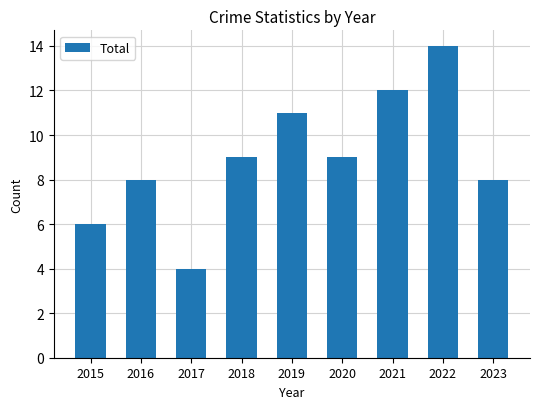

Between 2016 and 2021, which is larger?

2021